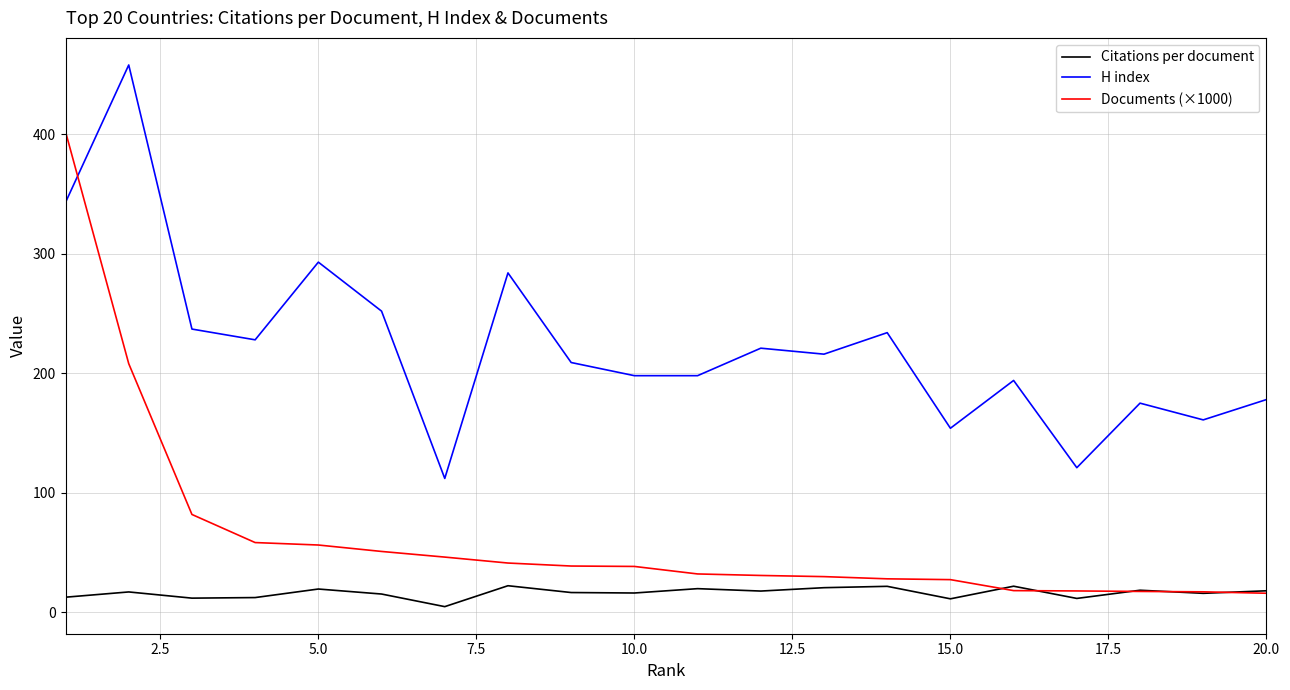

Which series has the largest total across all categories?

H index